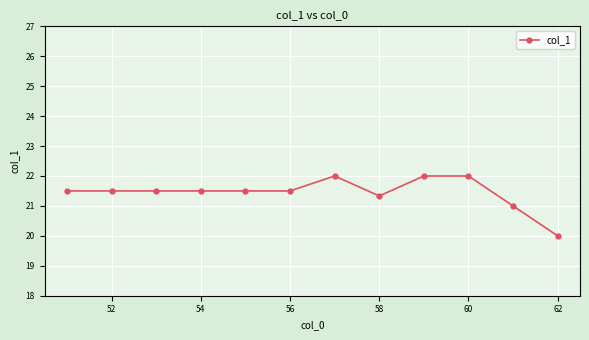

Count the number of data series in this chart.

1